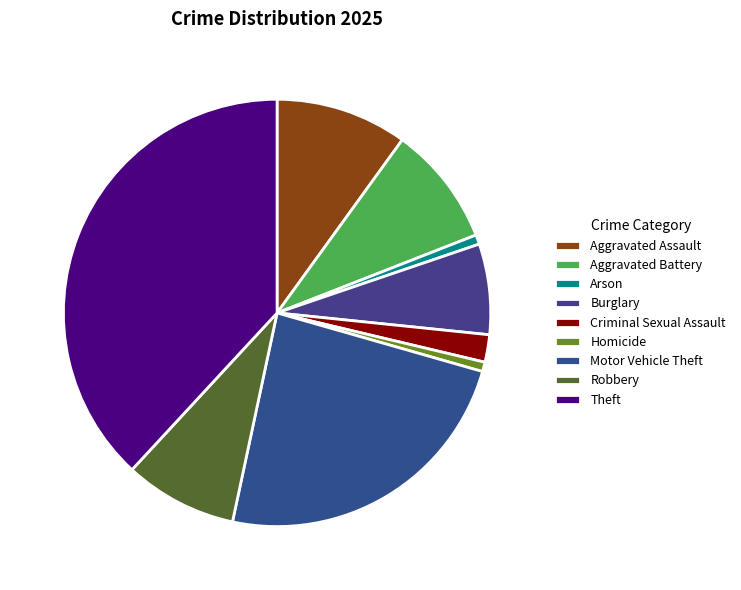

What percentage is NOT represented by Aggravated Battery?

90.9%